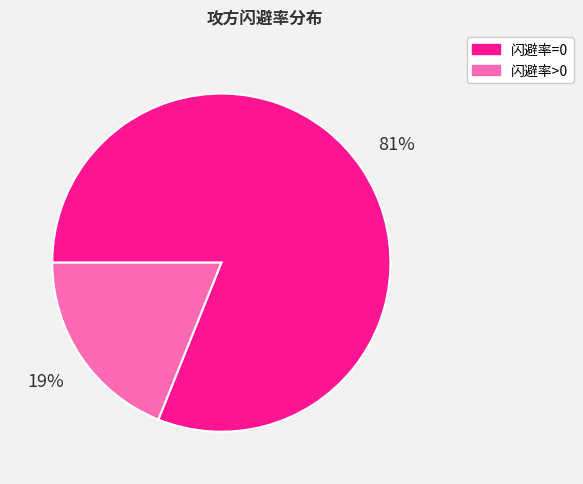

How many slices are in this pie chart?

2